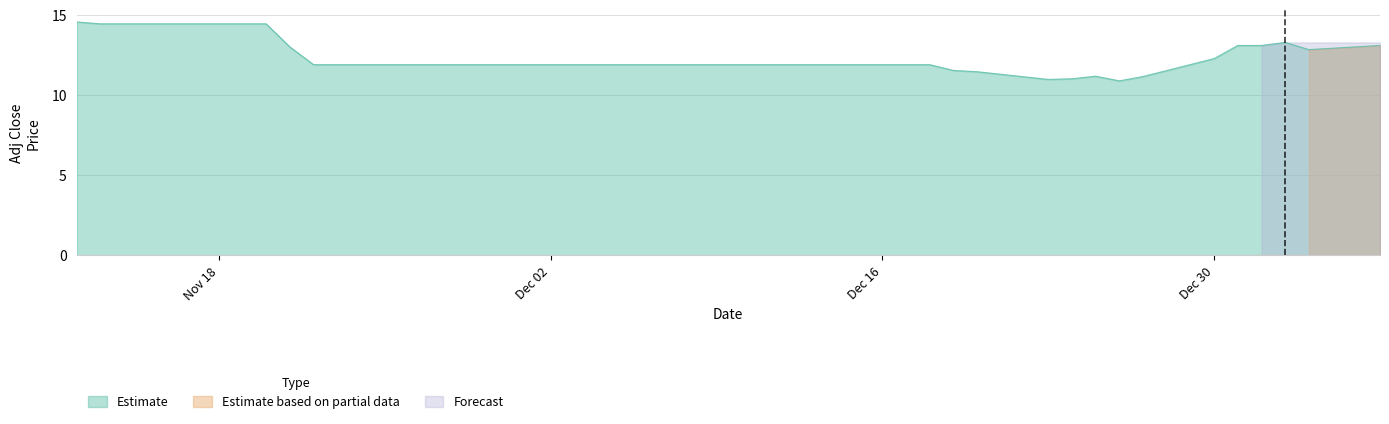

Between 8 and 30, which is larger?

8